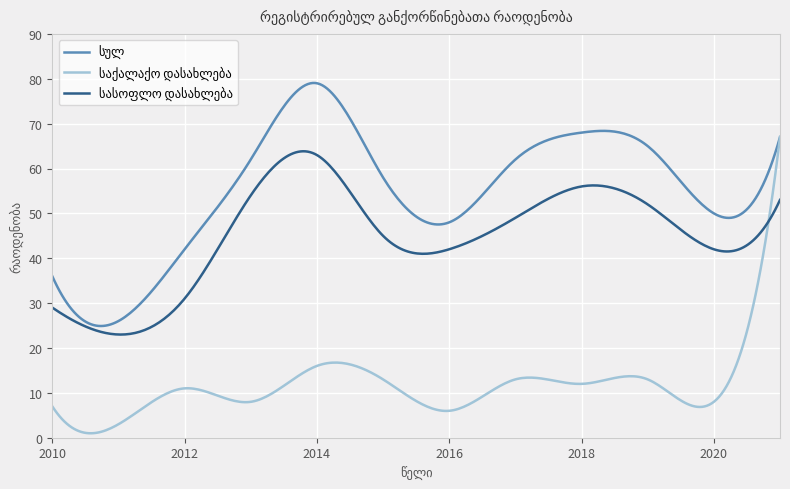

What is the greatest value displayed?

79.1